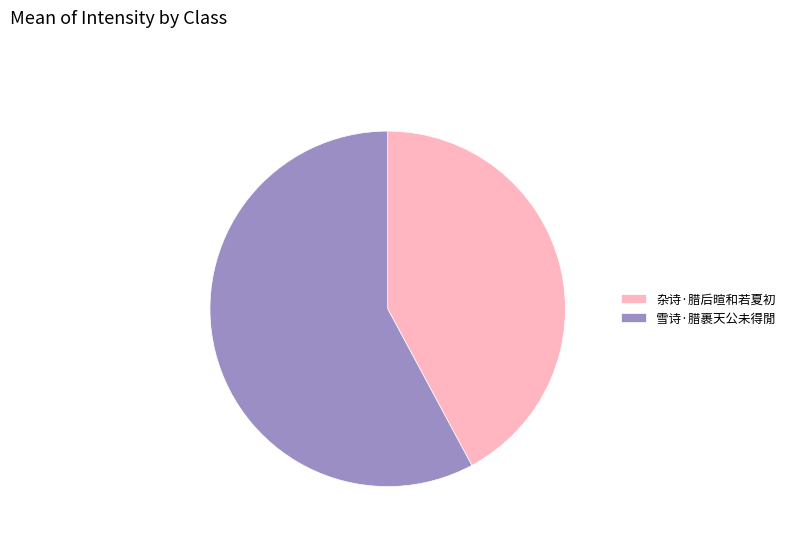

How many slices are in this pie chart?

2